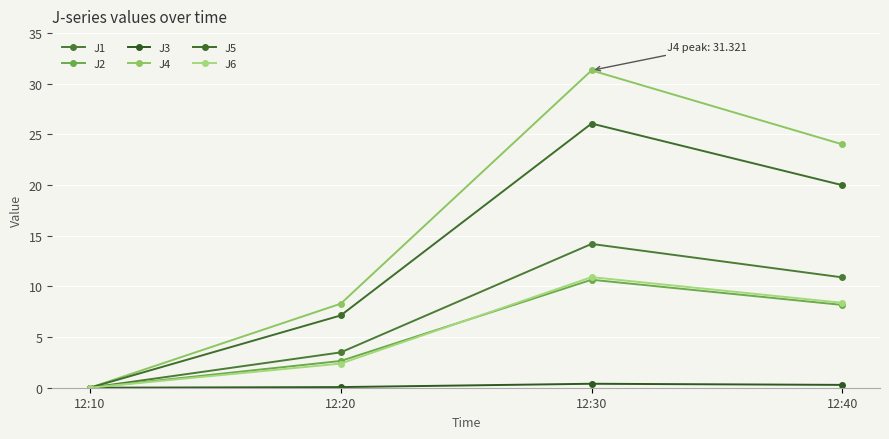

How many series are shown in this chart?

6